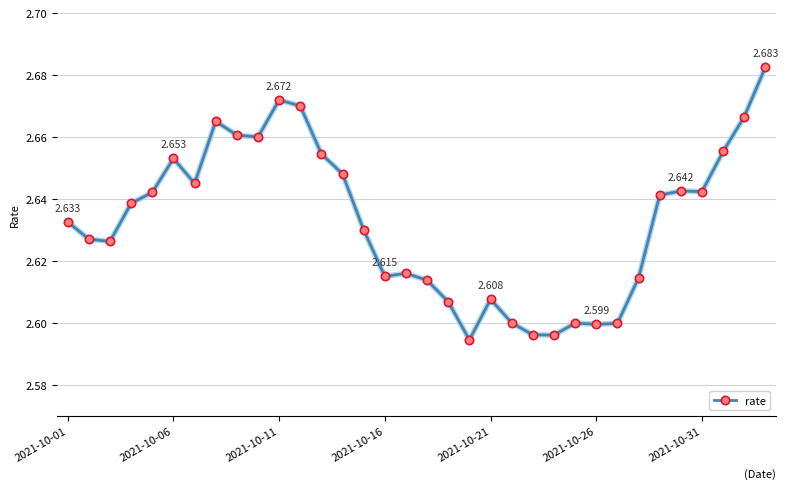

True or false: there are more than 0 points higher than both neighbors.

True